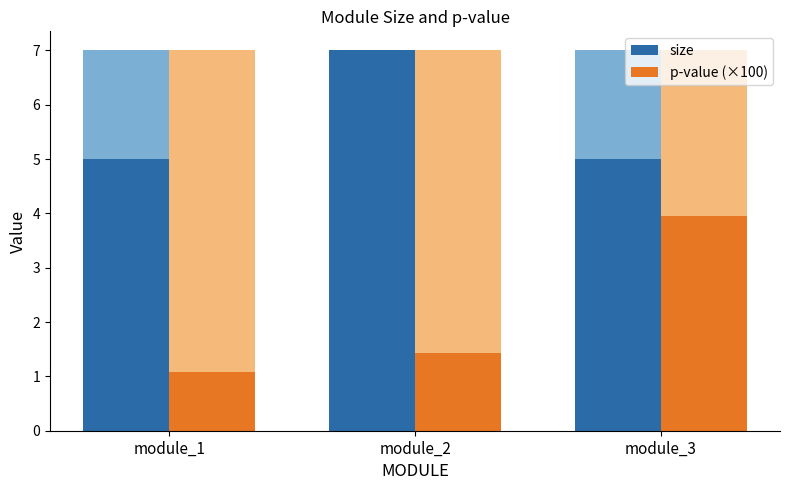

Reading right to left, what are all the values shown in this chart?

size: 5.0	7.0	5.0
p-value (×100): 4.0	1.4	1.1